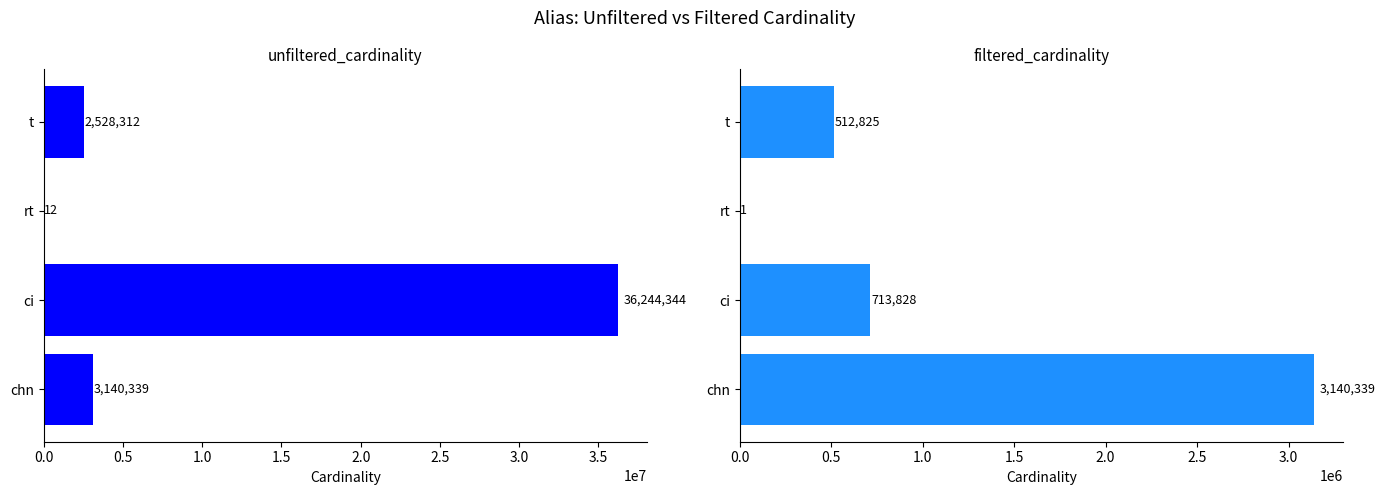

What is the sum of all filtered_cardinality values?

4366993